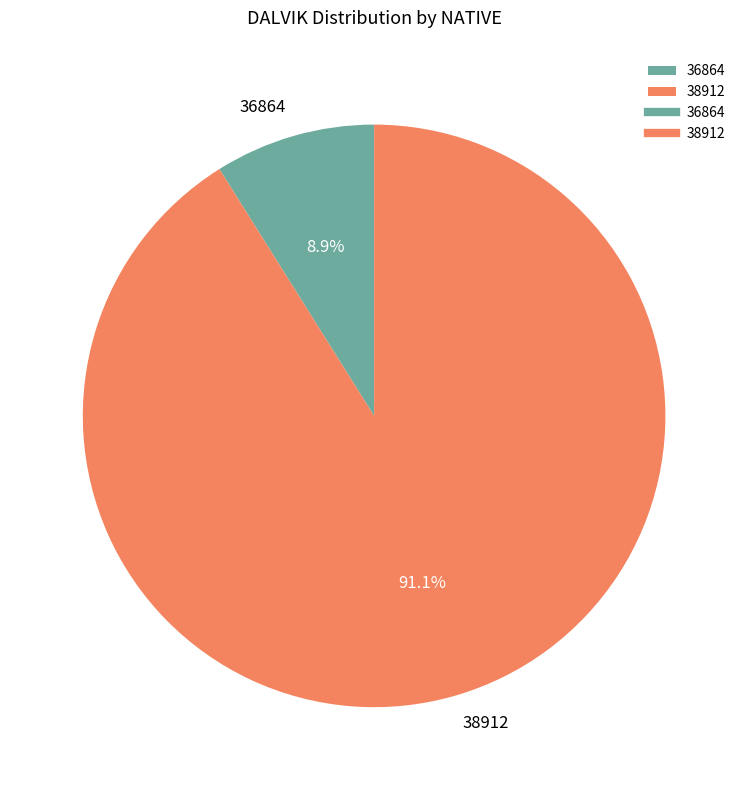

To the nearest percent, what is the average slice percentage?

50%